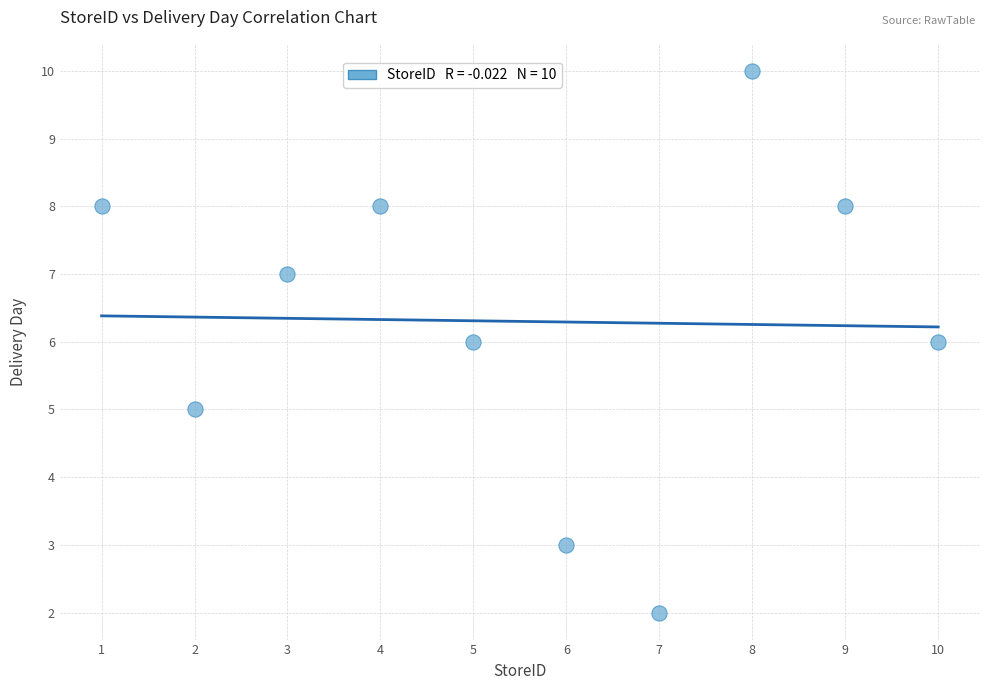

What is the range of X values (max minus min)?

9